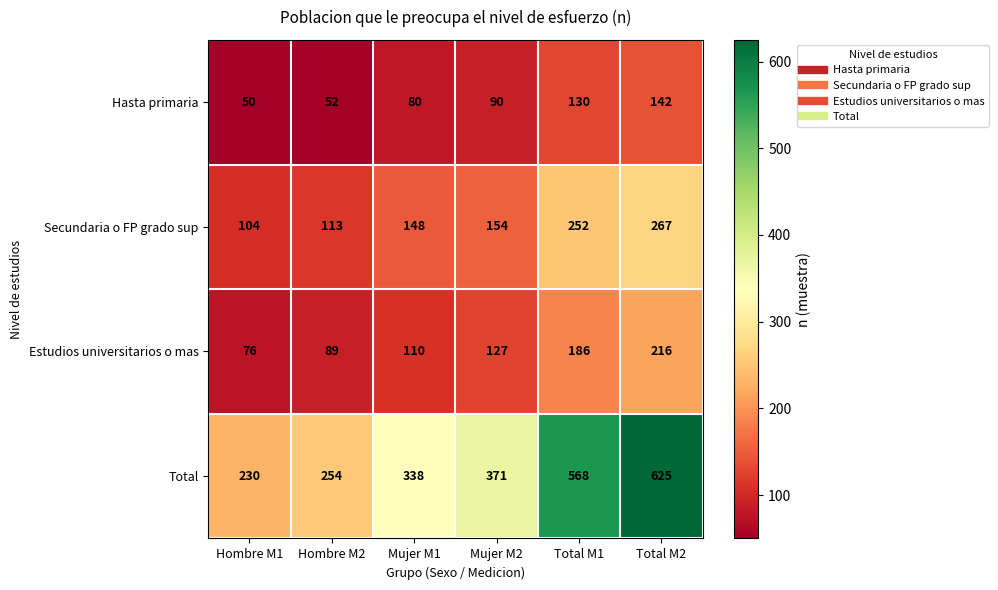

Where is Total nearest to the value 427?

Mujer M2